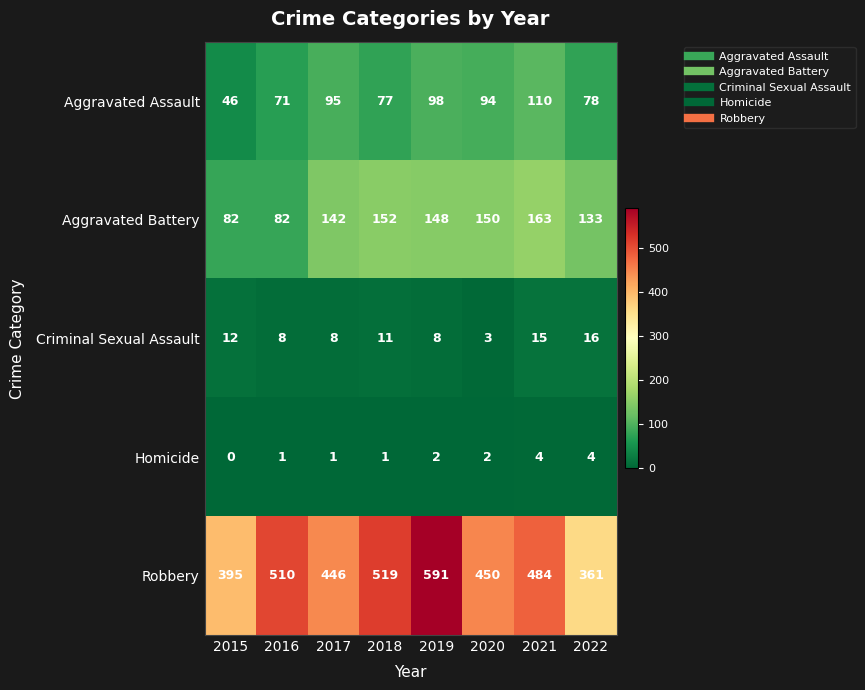

How many positive values does the Homicide series have?

7